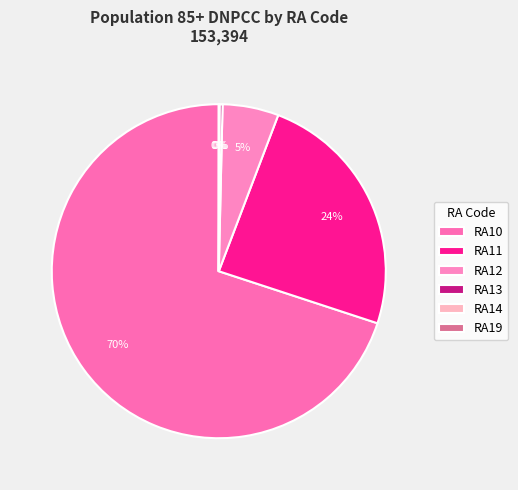

What is the change in value from RA14 to RA19?

-50